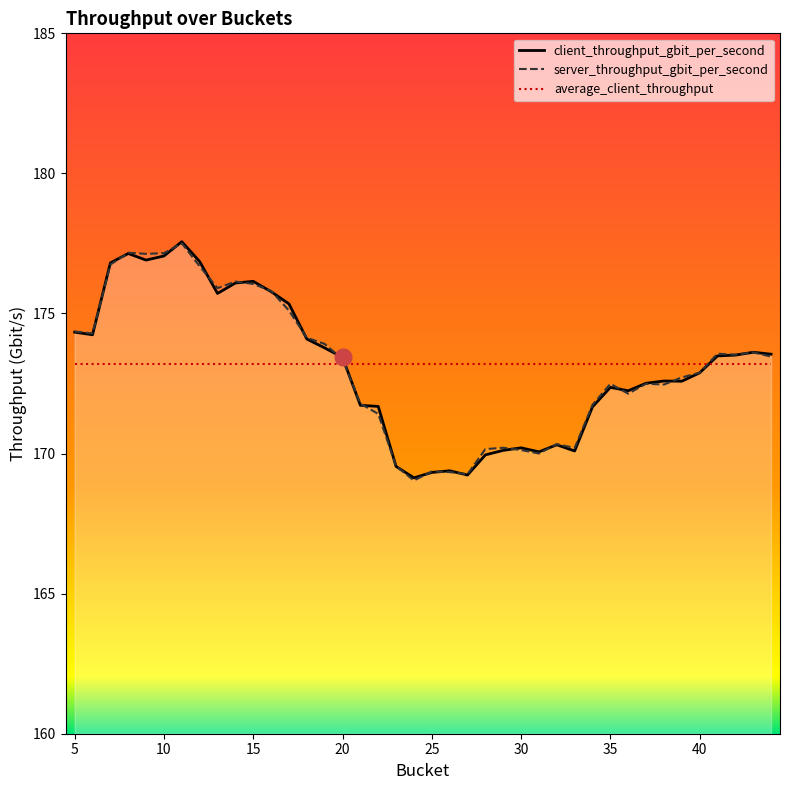

Rank the categories by server_throughput_gbit_per_second value from lowest to highest.

24, 27, 26, 25, 23, 31, 30, 28, 33, 29, 32, 22, 34, 21, 36, 38, 35, 37, 39, 40, 20, 44, 42, 41, 43, 19, 18, 6, 5, 17, 16, 13, 15, 14, 12, 7, 9, 10, 8, 11